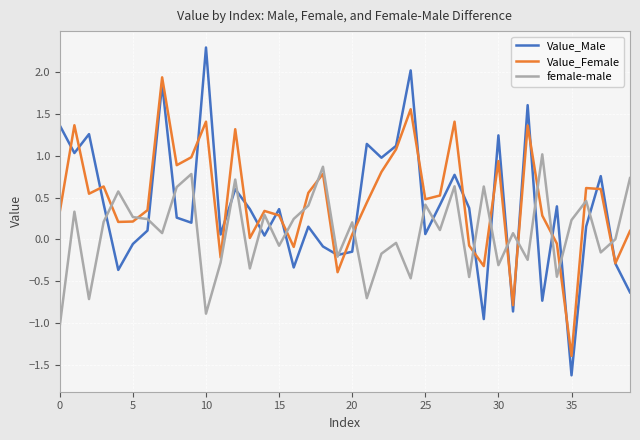

Which series has the largest range (max minus min)?

Value_Male